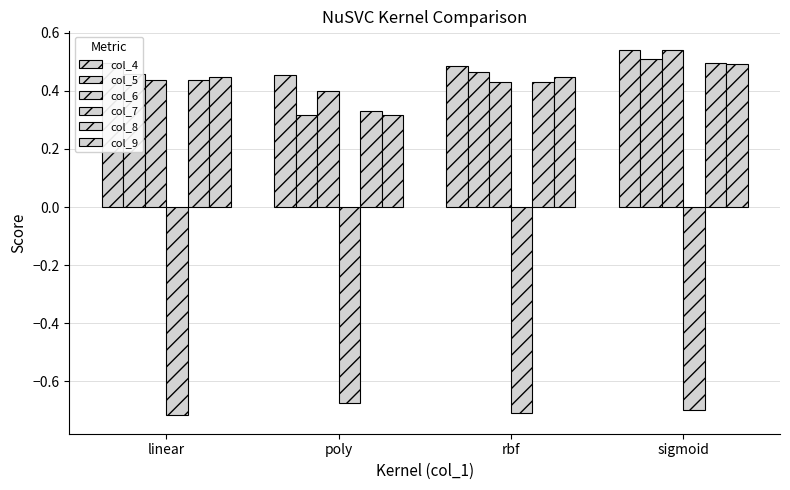

What is the value of the col_5 bar at the 1st from the left?

0.5